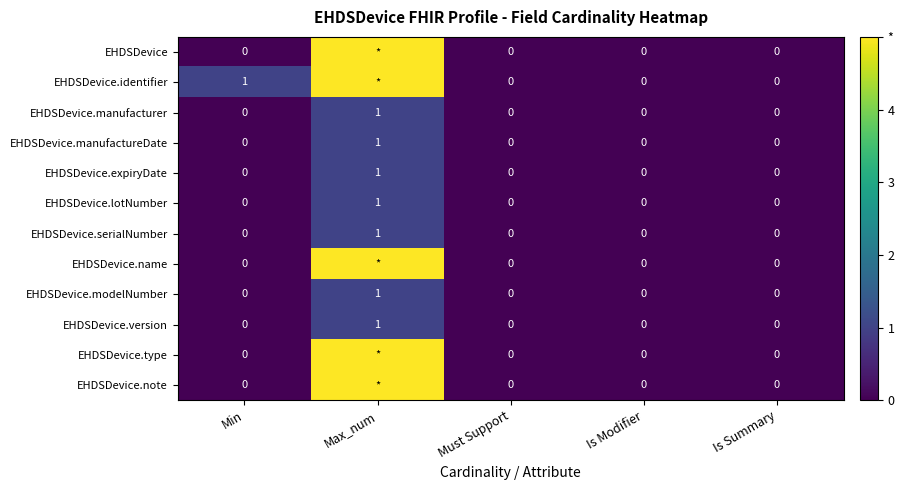

Count the number of data series in this chart.

12